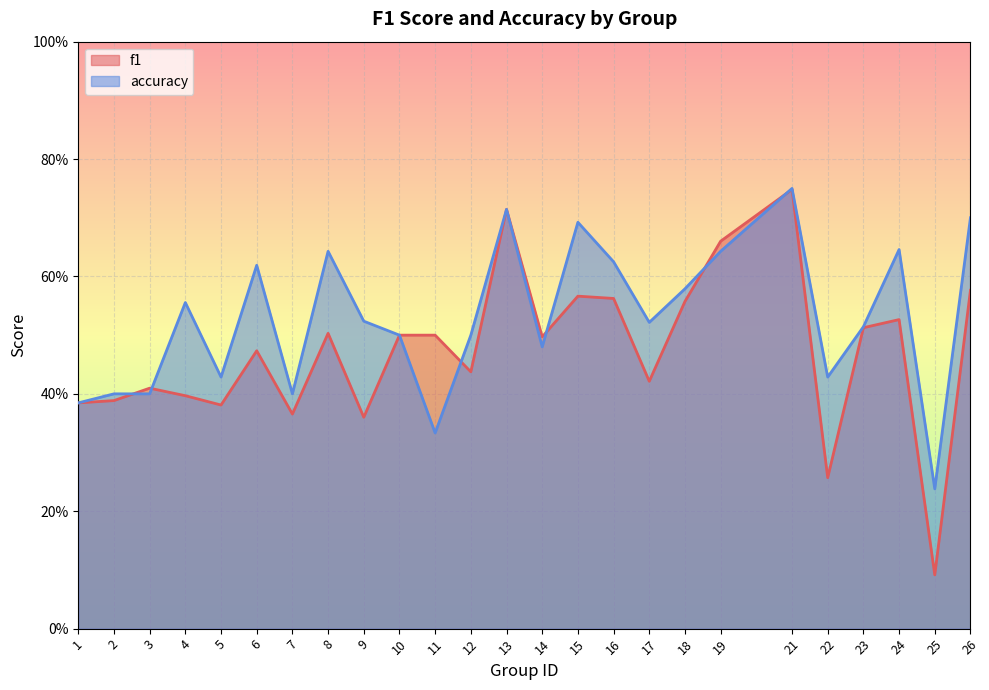

What is the value of the accuracy point at the 21st from the left?

0.4